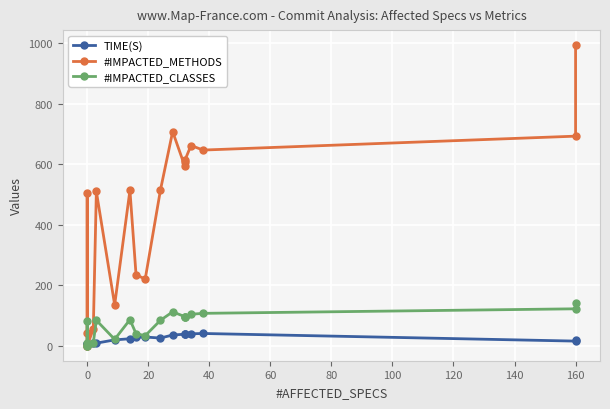

Is the value of #IMPACTED_CLASSES at 20 greater than the value of #IMPACTED_METHODS at 160?

No